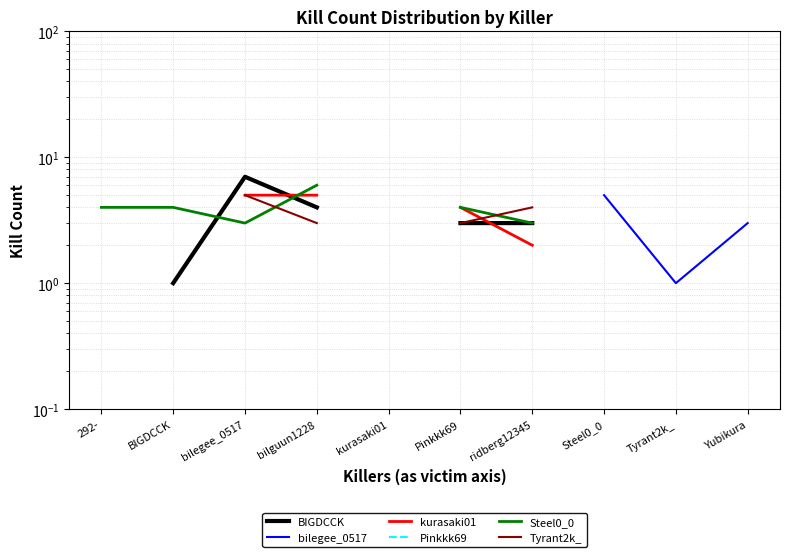

True or false: Tyrant2k_ has a value of 5.3 at bilguun1228.

False